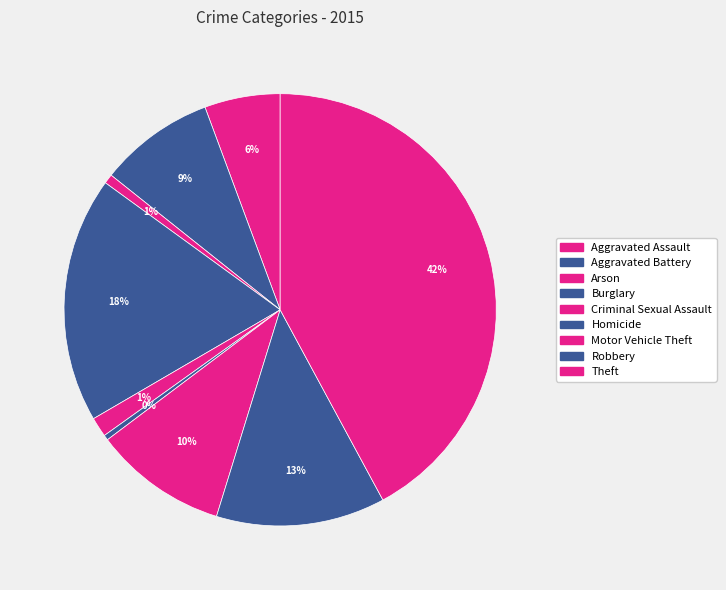

Is the sum of Burglary and Aggravated Battery greater than half?

No